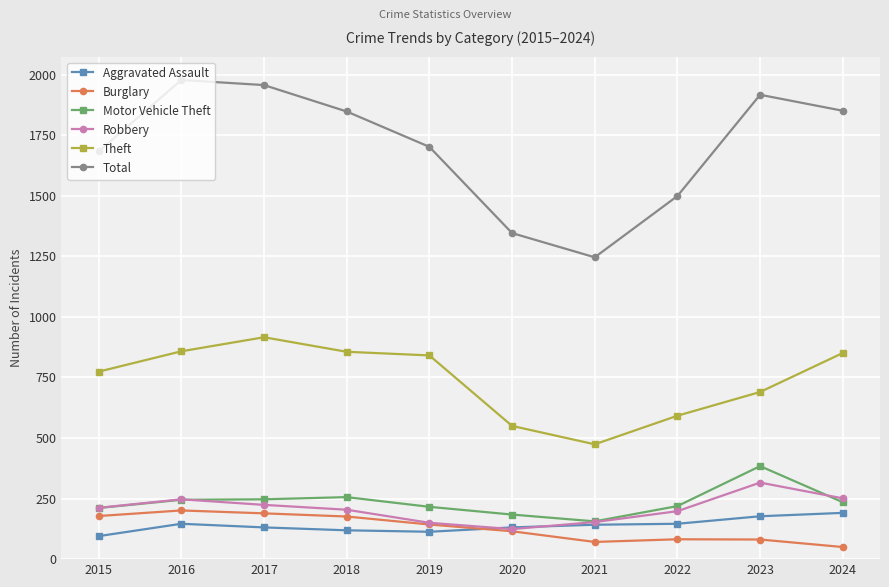

True or false: Robbery and Total intersect in this chart.

False